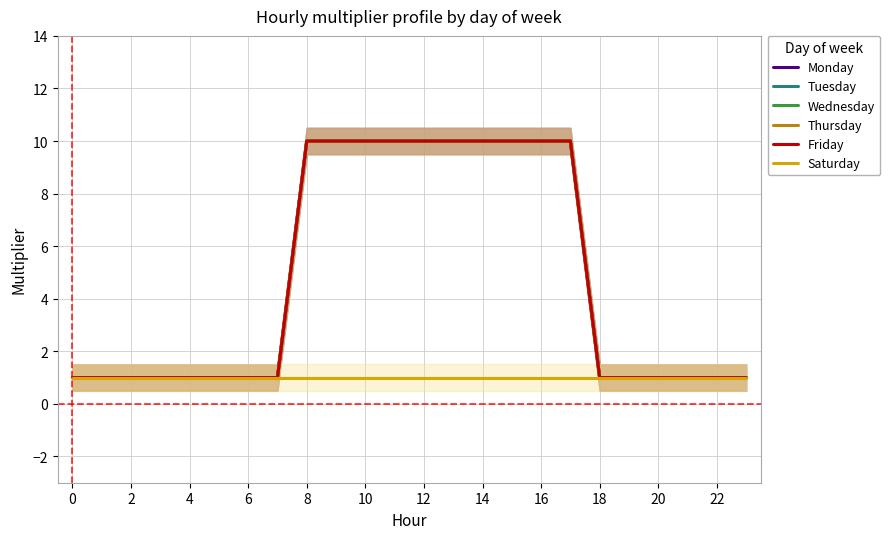

True or false: Monday has more than 2 points higher than both neighbors.

False